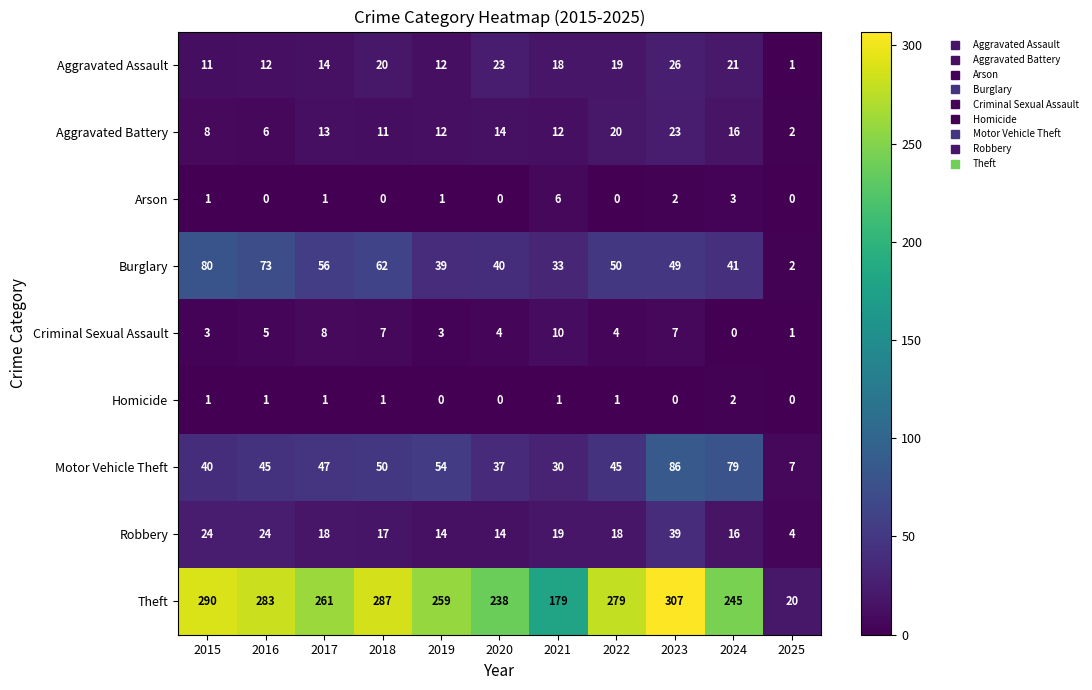

Where is Robbery nearest to the value 21?

2021